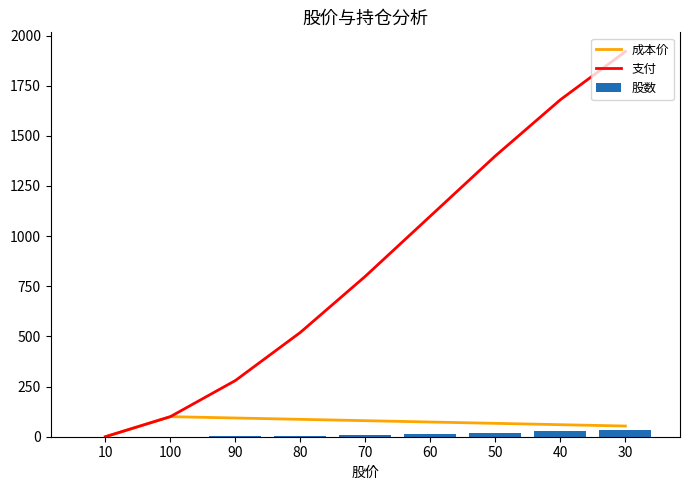

Reading left to right, extract all data points from this chart.

成本价: 10=0.0	100=100.0	90=93.3	80=86.7	70=80.0	60=73.3	50=66.7	40=60.0	30=53.3
支付: 10=0.0	100=100.0	90=280.0	80=520.0	70=800.0	60=1100.0	50=1400.0	40=1680.0	30=1920.0
股数: 10=0.0	100=1.0	90=3.0	80=6.0	70=10.0	60=15.0	50=21.0	40=28.0	30=36.0